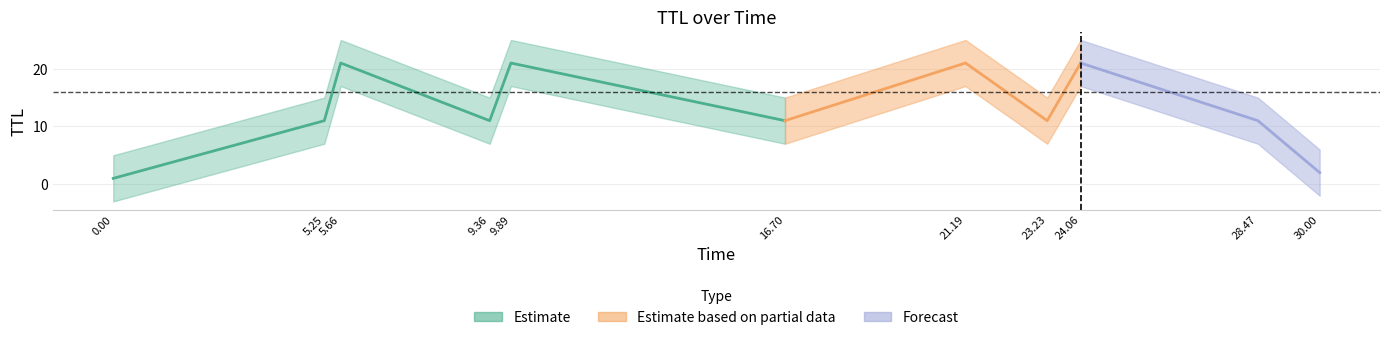

Is it true that ttl equals 11.4 at 8?

False